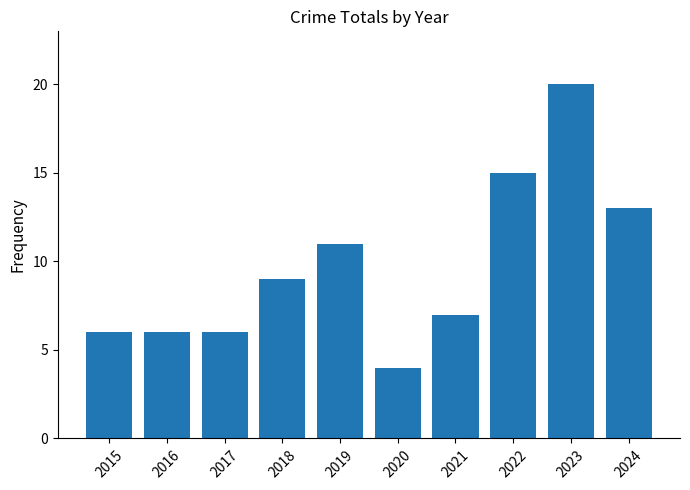

Where is the data nearest to the value 12?

2019